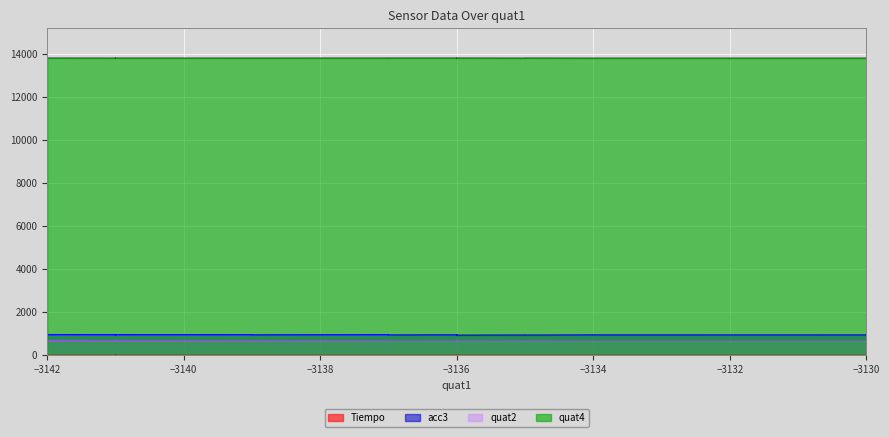

Reading left to right, extract all data points from this chart.

Tiempo: 0=0.0	1=0.0	2=0.1	3=0.1	4=0.1	5=0.1	6=0.1	7=0.2	8=0.2	9=0.2	10=0.2	11=0.2	12=0.3	13=0.3	14=0.3	15=0.3	16=0.3	17=0.4	18=0.4	19=0.4	20=0.4	21=0.4	22=0.5	23=0.5	24=0.5	25=0.5	26=0.5	27=0.6	28=0.6	29=0.6	30=0.6	31=0.6	32=0.7	33=0.7	34=0.7	35=0.7	36=0.7	37=0.8	38=0.8	39=0.8
acc3: 0=947.0	1=949.0	2=948.0	3=944.0	4=936.0	5=947.0	6=951.0	7=950.0	8=937.0	9=943.0	10=941.0	11=958.0	12=957.0	13=951.0	14=950.0	15=963.0	16=956.0	17=952.0	18=958.0	19=954.0	20=964.0	21=951.0	22=957.0	23=960.0	24=952.0	25=959.0	26=940.0	27=962.0	28=958.0	29=956.0	30=966.0	31=954.0	32=958.0	33=948.0	34=951.0	35=958.0	36=957.0	37=954.0	38=944.0	39=965.0
quat2: 0=654.0	1=654.0	2=654.0	3=656.0	4=656.0	5=656.0	6=657.0	7=657.0	8=657.0	9=658.0	10=658.0	11=661.0	12=665.0	13=665.0	14=665.0	15=665.0	16=666.0	17=666.0	18=666.0	19=666.0	20=667.0	21=667.0	22=667.0	23=667.0	24=667.0	25=668.0	26=668.0	27=668.0	28=669.0	29=669.0	30=669.0	31=670.0	32=670.0	33=670.0	34=670.0	35=674.0	36=678.0	37=678.0	38=679.0	39=679.0
quat4: 0=13799.0	1=13799.0	2=13799.0	3=13800.0	4=13802.0	5=13803.0	6=13803.0	7=13803.0	8=13803.0	9=13803.0	10=13803.0	11=13802.0	12=13801.0	13=13801.0	14=13801.0	15=13801.0	16=13801.0	17=13801.0	18=13801.0	19=13801.0	20=13801.0	21=13801.0	22=13801.0	23=13801.0	24=13801.0	25=13801.0	26=13800.0	27=13800.0	28=13802.0	29=13802.0	30=13802.0	31=13802.0	32=13802.0	33=13802.0	34=13802.0	35=13803.0	36=13804.0	37=13804.0	38=13804.0	39=13804.0